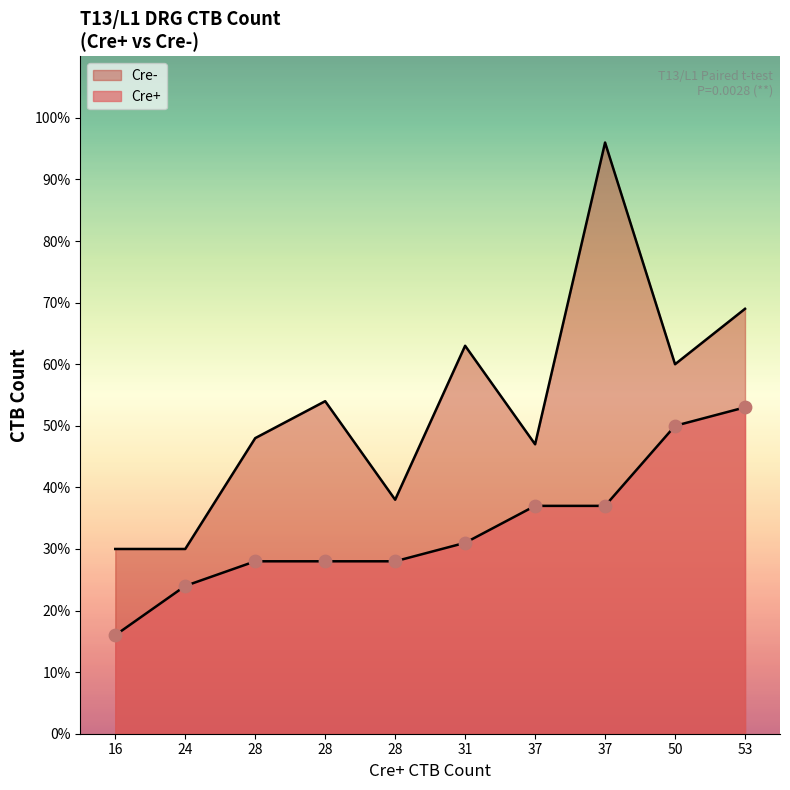

Which series has the widest spread of Y values?

Cre-